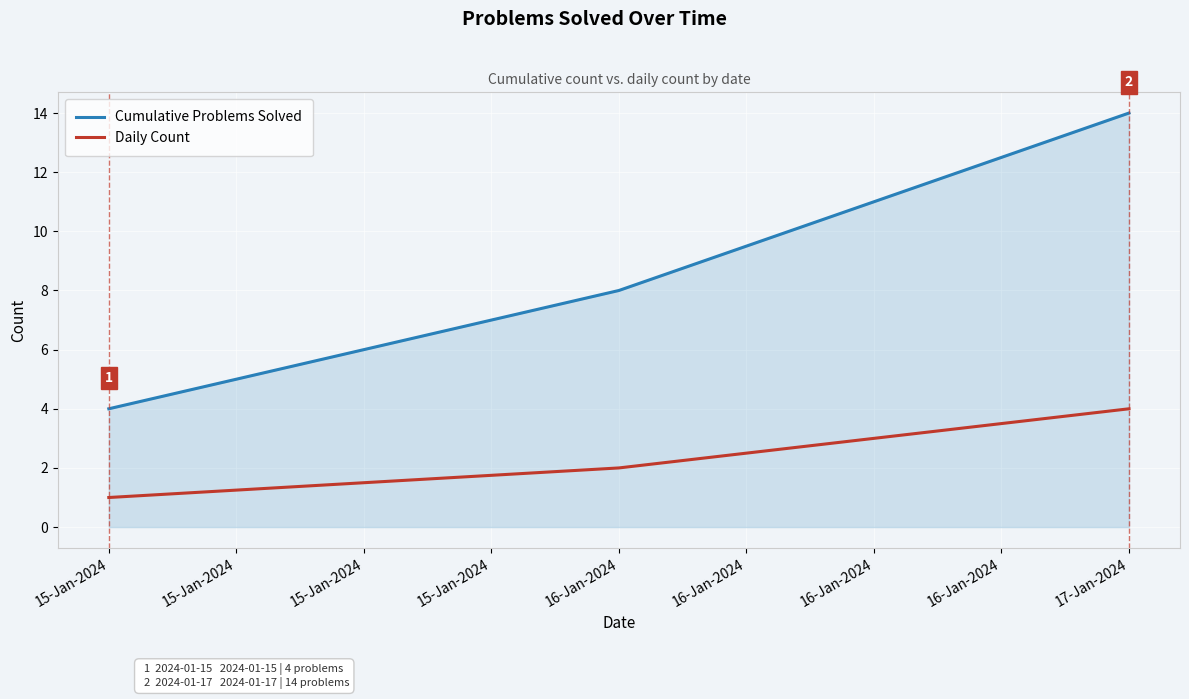

Reading left to right, transcribe all the data shown in this chart.

Cumulative Problems Solved: 4	8	14
Daily Count: 1	2	4